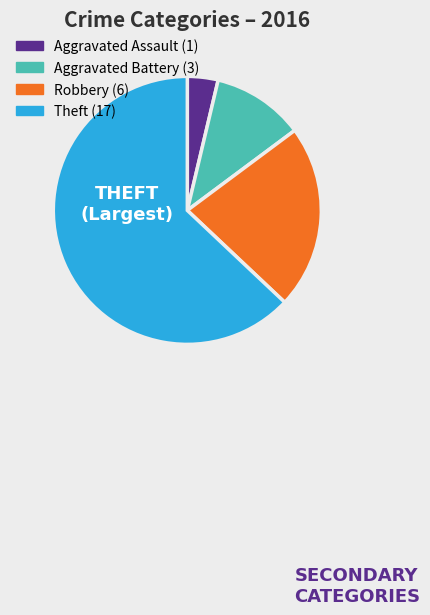

True or false: Aggravated Assault accounts for 14% of the total.

False